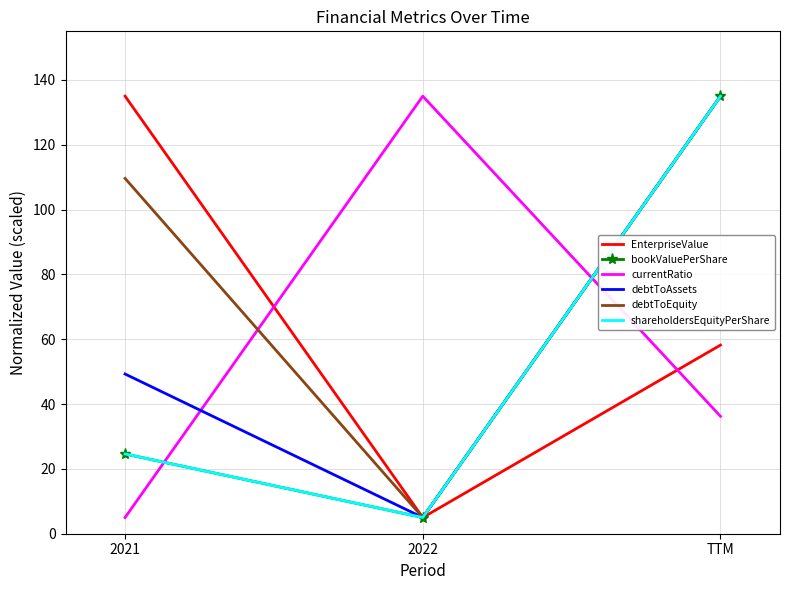

What is the difference between the debtToAssets values at TTM and 2021?

85.7